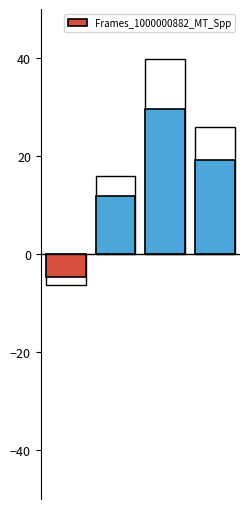

Reading left to right, extract all data points from this chart.

-4.6	11.8	29.5	19.2